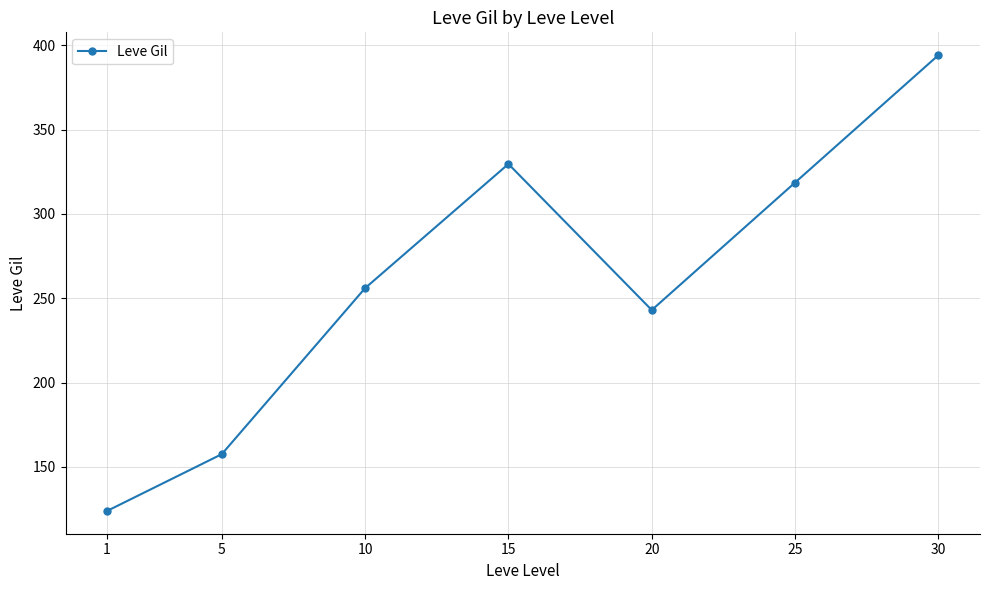

What is the sum of the values at 1 and 30?

518.1